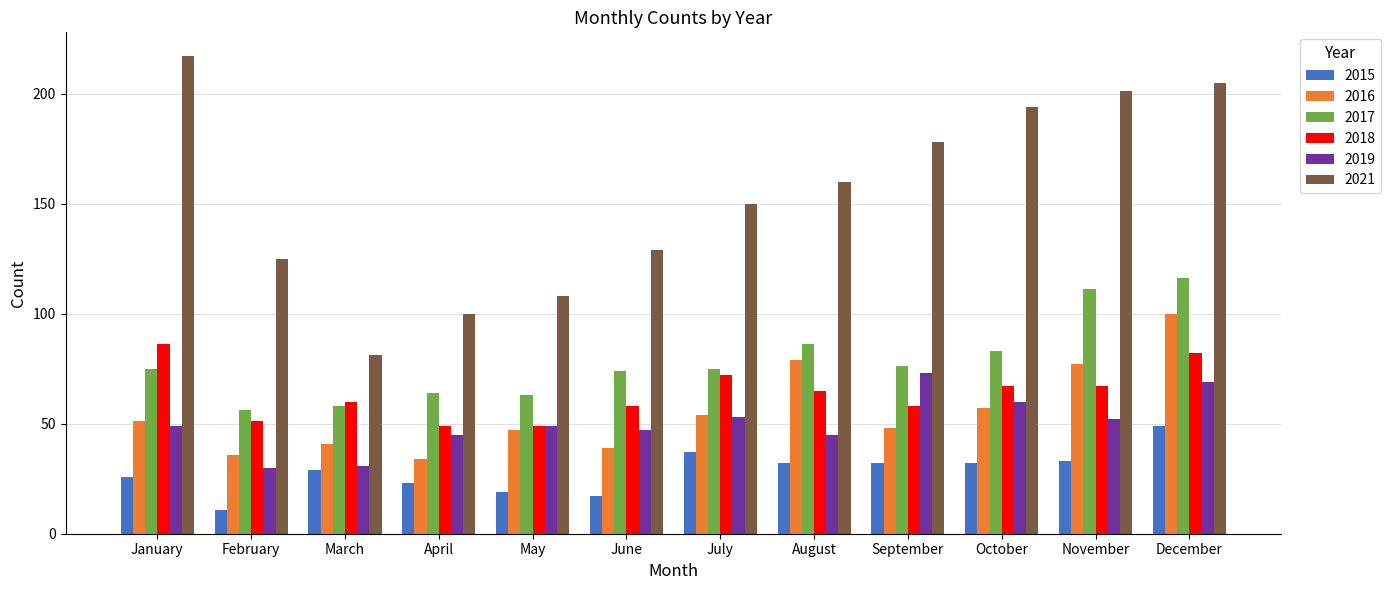

List the series in order of their peak value, highest first.

2021, 2017, 2016, 2018, 2019, 2015